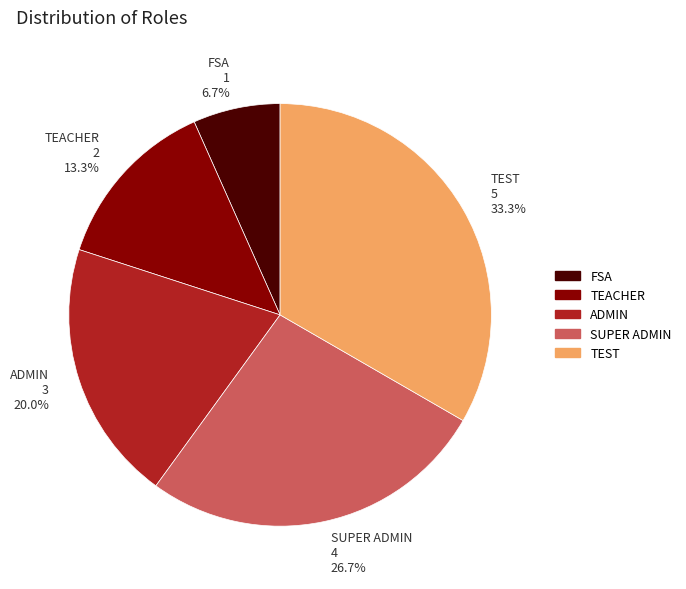

Between SUPER ADMIN and ADMIN, which is larger?

SUPER ADMIN